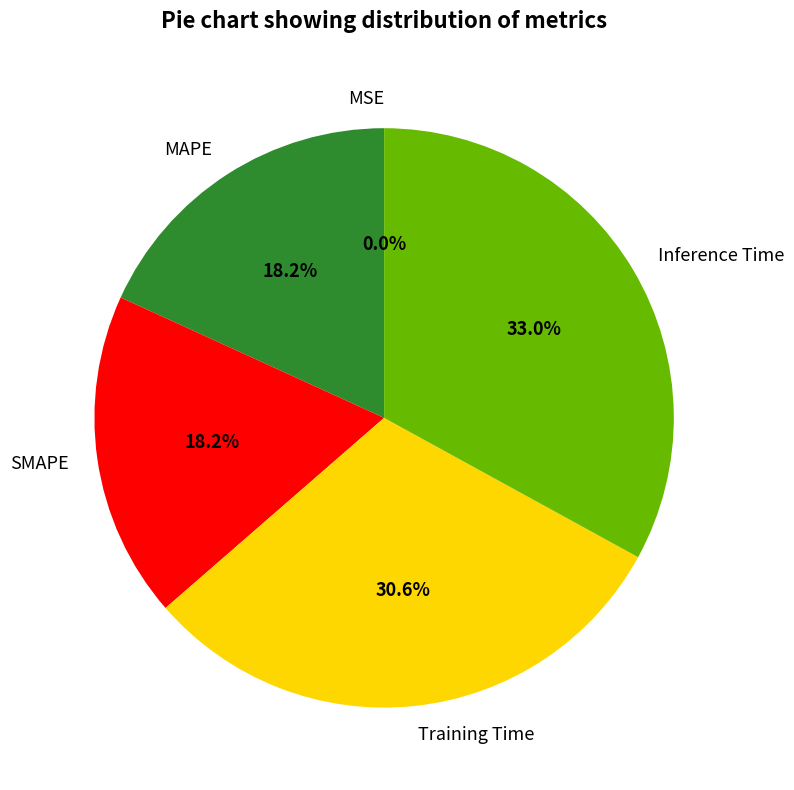

Do Training Time and Inference Time together represent more than half of the pie?

Yes